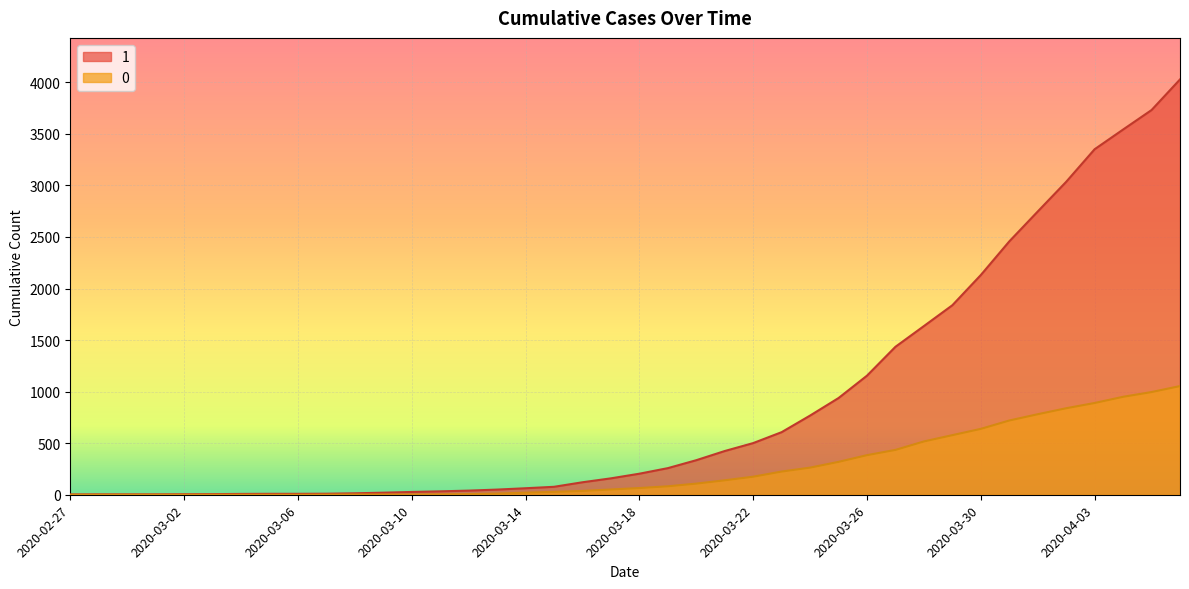

What is the difference between the 1 values at 2020-03-04 and 2020-02-27?

5